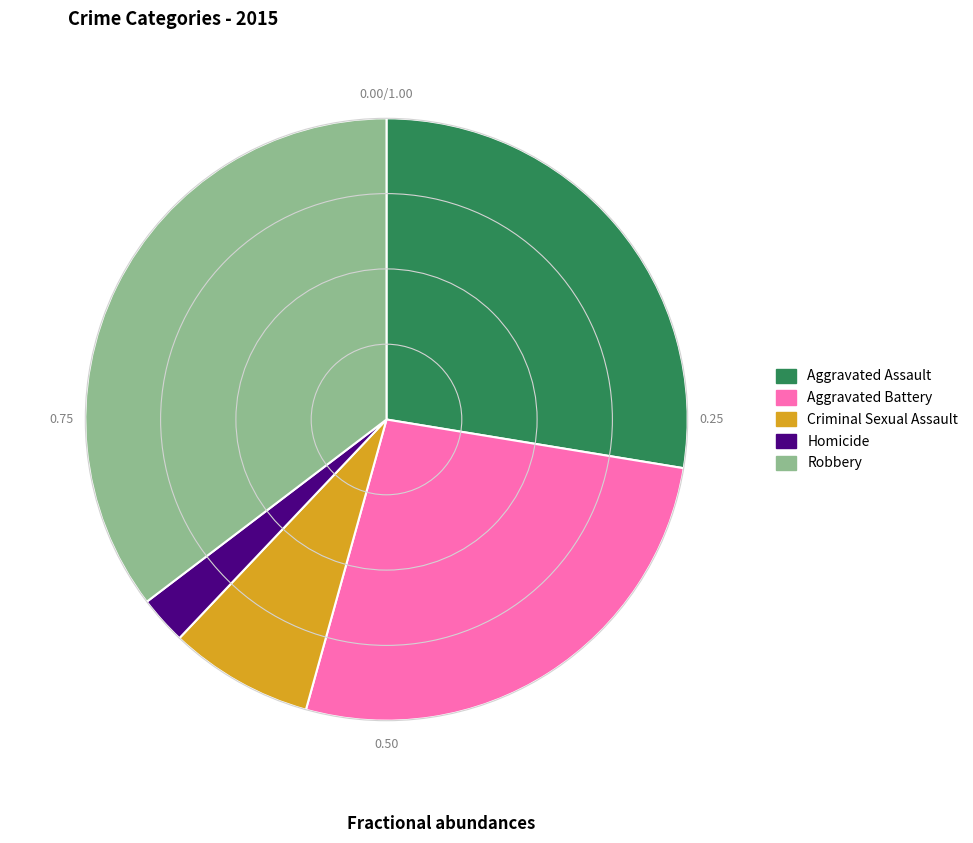

Which category has the biggest portion of the pie?

Robbery